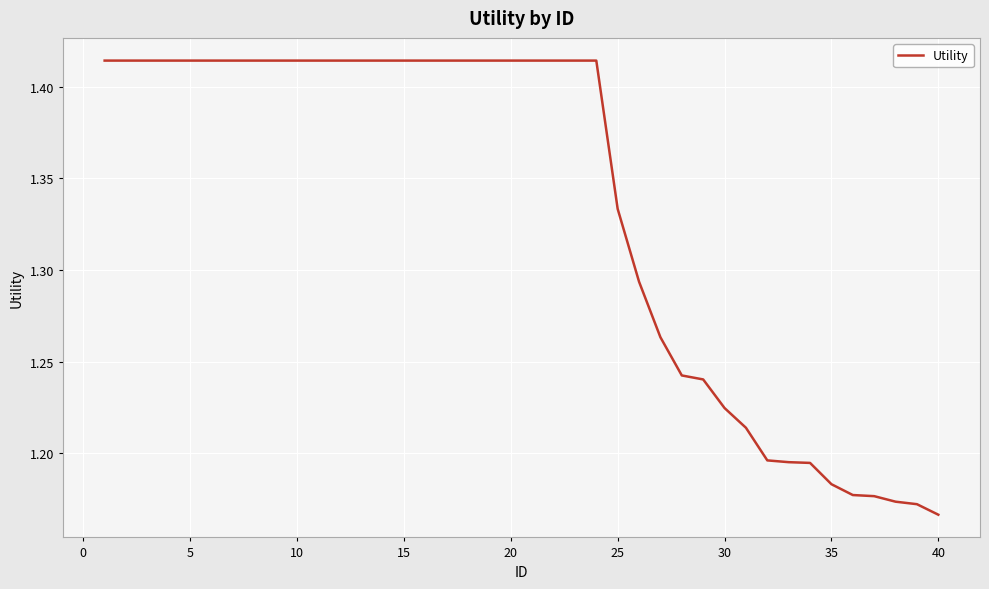

Count the values in the range 1 to 2.

40